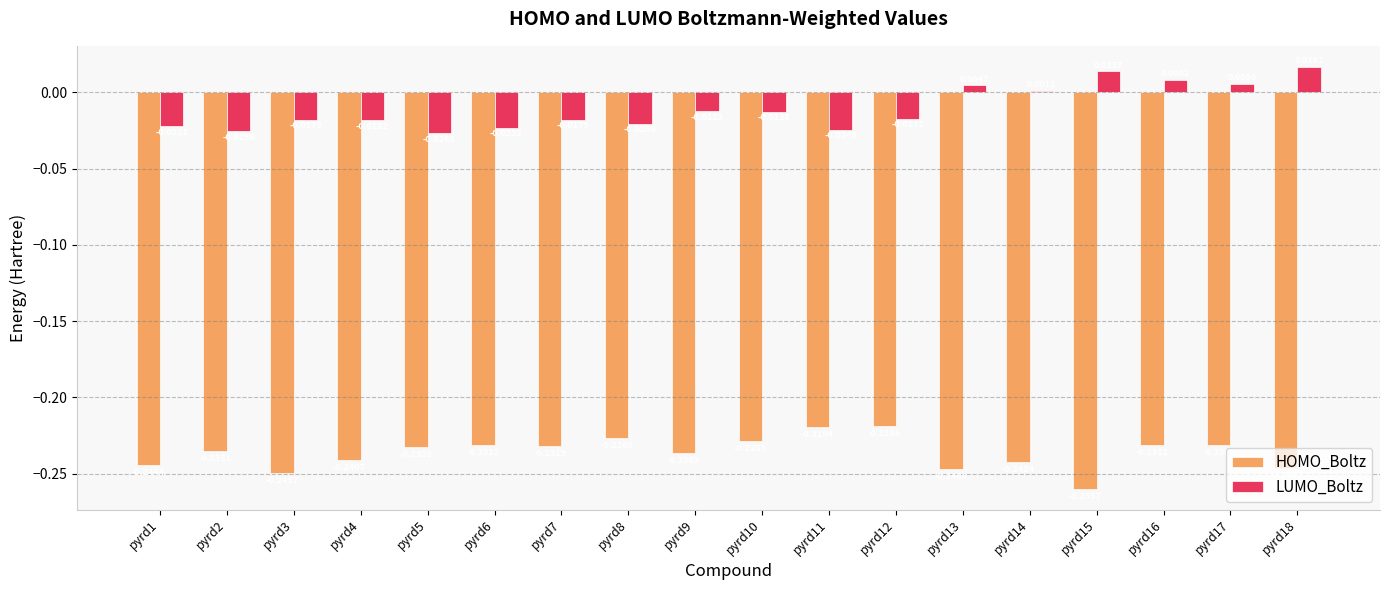

How many categories are shown in the chart?

18